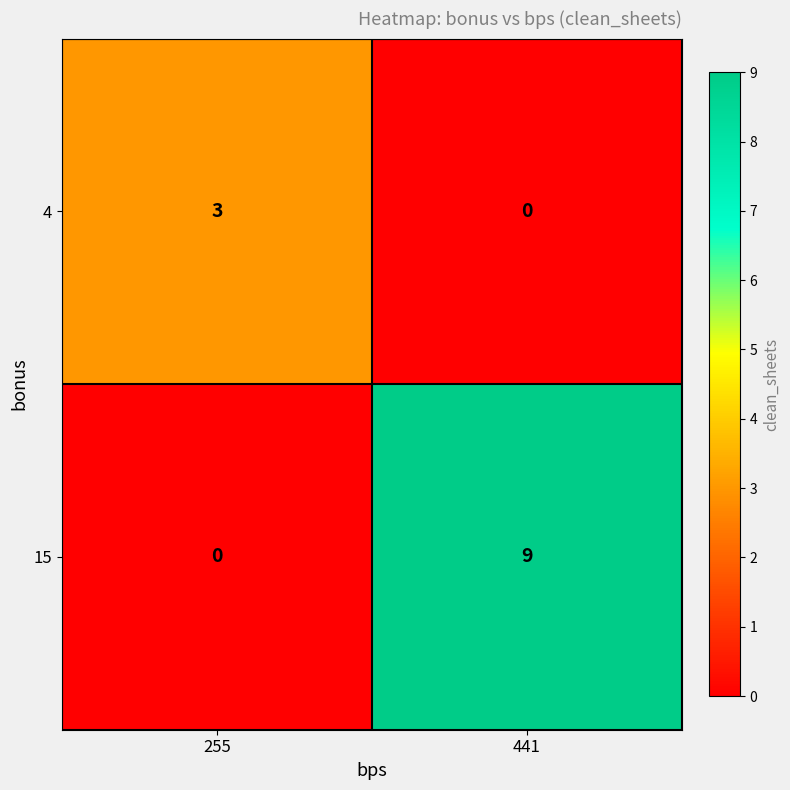

True or false: 4 has a value of 5 at 255.

False